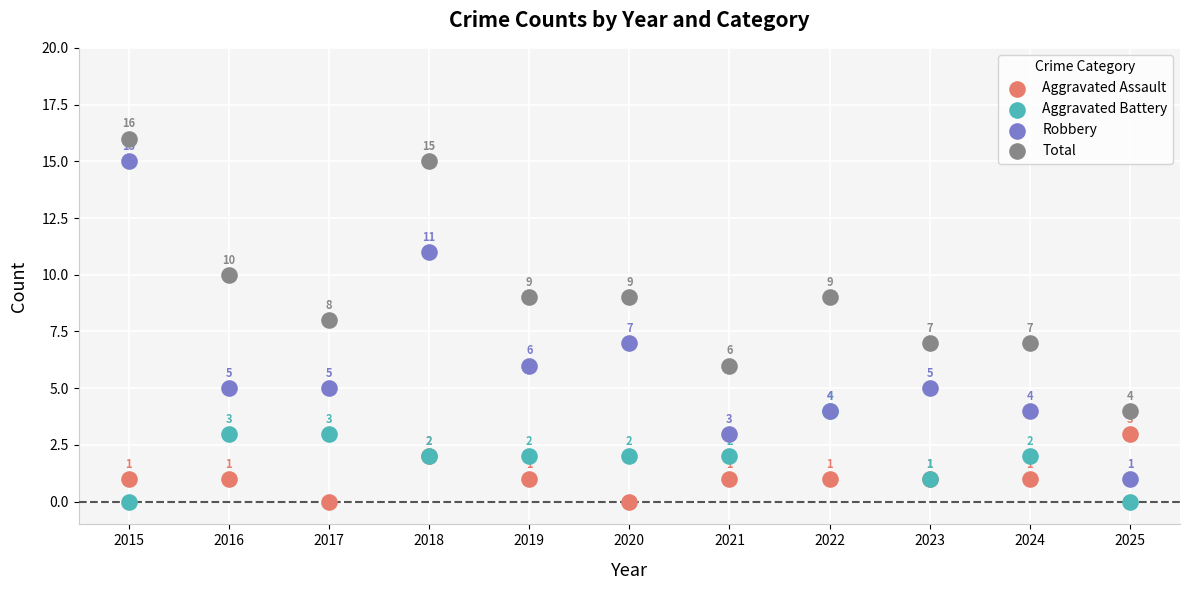

Across all series, what Y value is closest to 8?

8